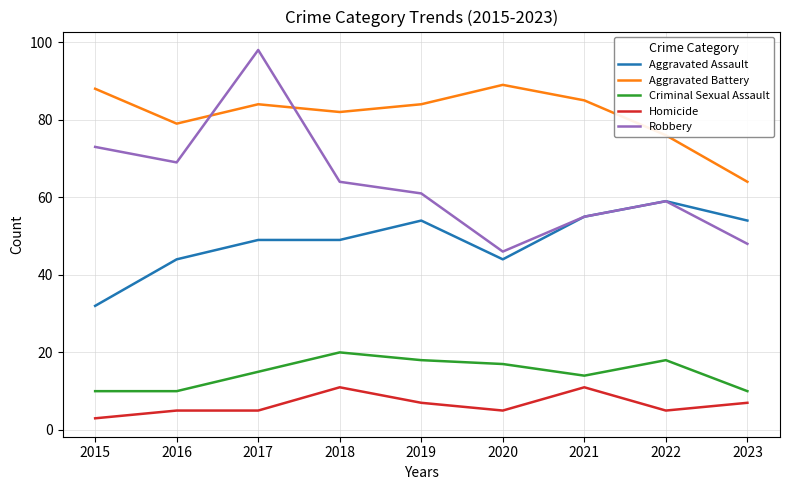

Where do Robbery and Aggravated Battery first cross each other?

2016 and 2017